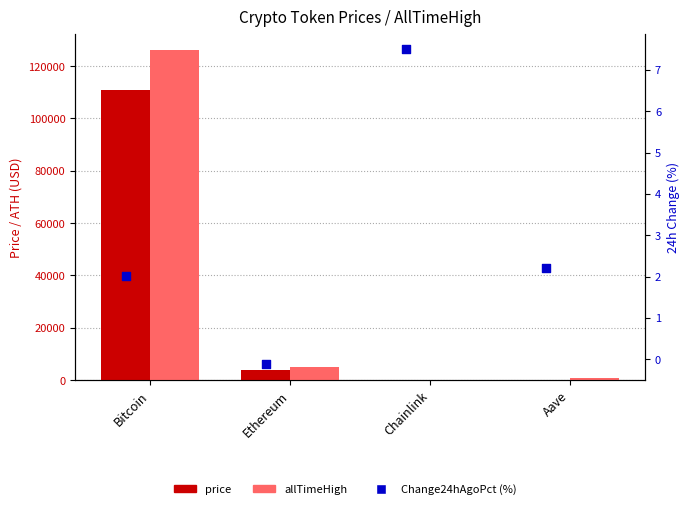

Is the value of allTimeHigh at Ethereum greater than the value of price at Chainlink?

Yes